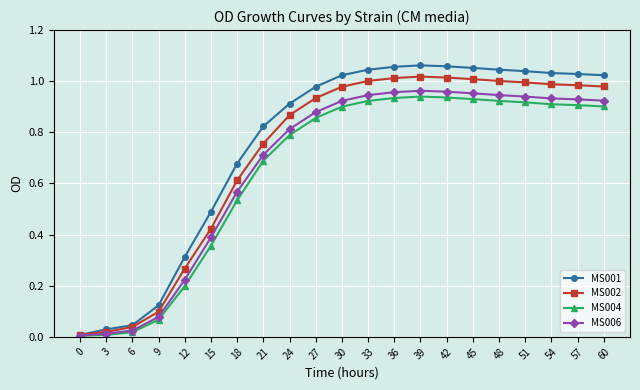

Count the number of categories in the chart.

21